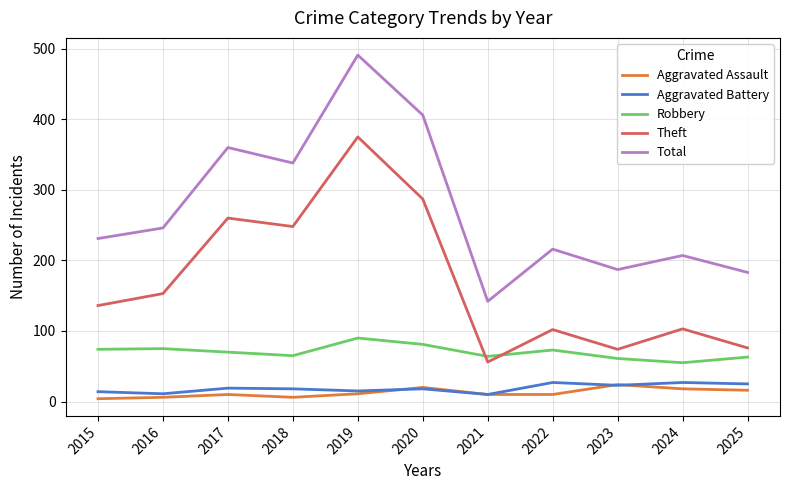

What is the sum of the Total values at 2025 and 2017?

543